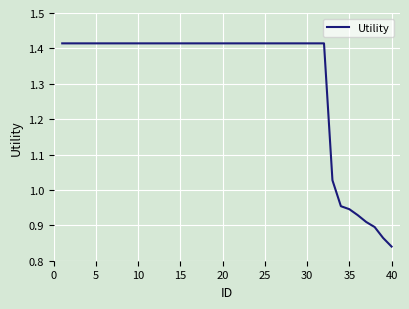

Does the chart have visible grid lines?

Yes